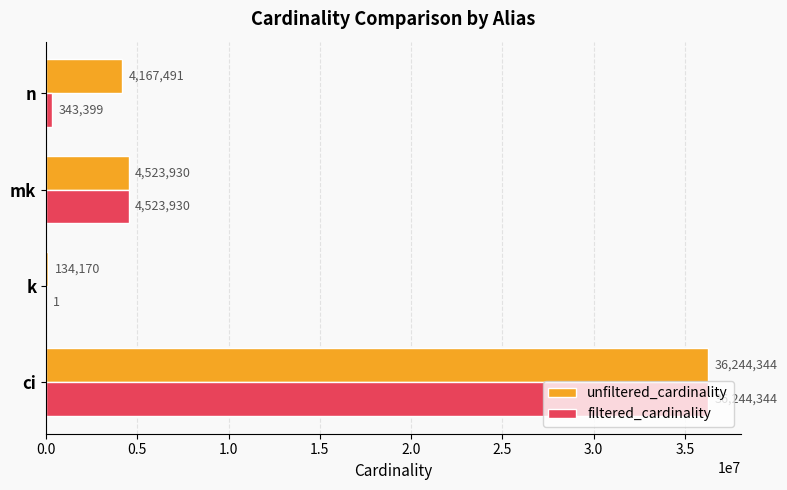

Is it true that unfiltered_cardinality equals 4167491 at n?

True